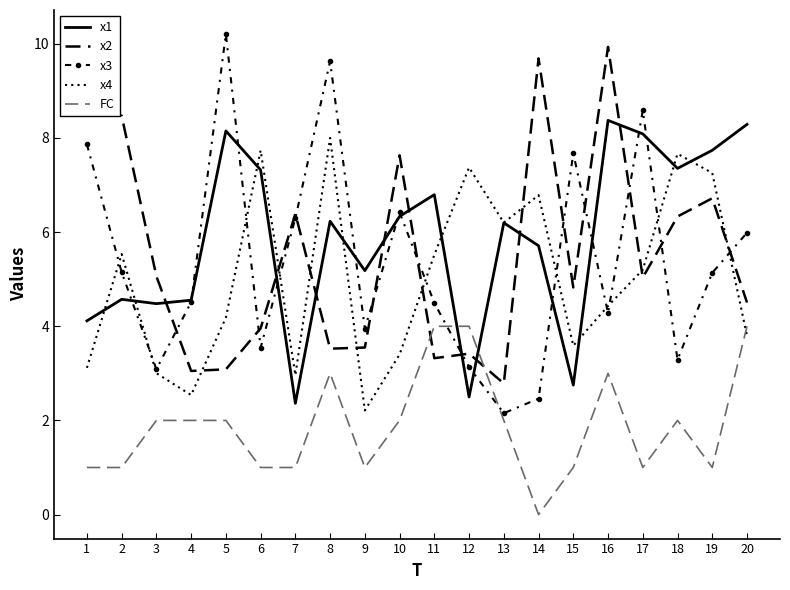

At how many categories does at least one series exceed 4?

20